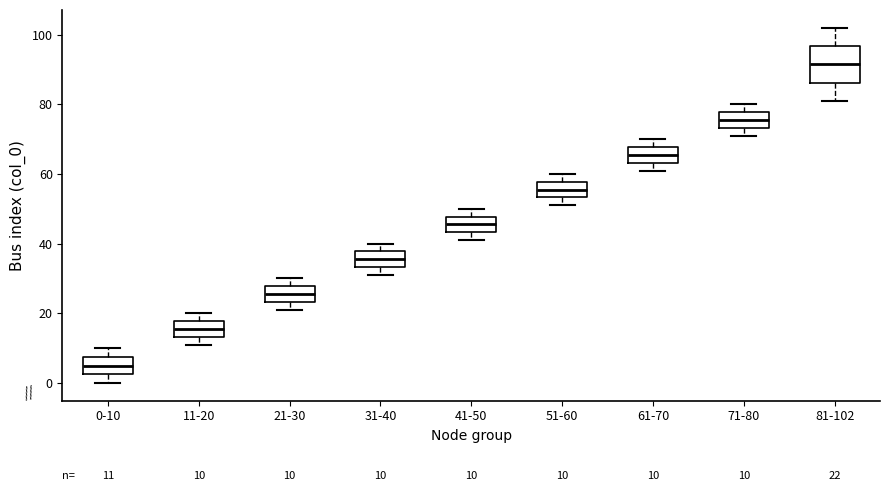

Comparing the boxes themselves (not the whiskers), which one is the tallest?

81-102